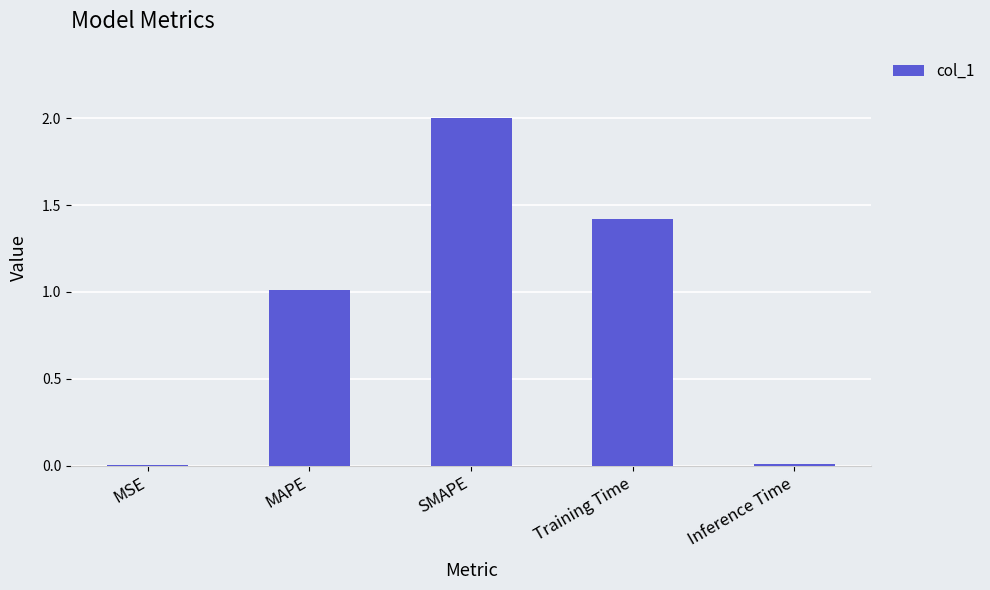

What is the sum of all values?

4.4